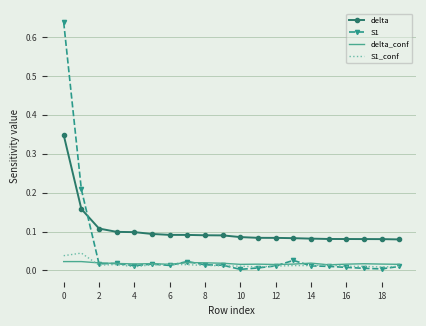

What are all the series names shown in the legend?

delta, S1, delta_conf, S1_conf